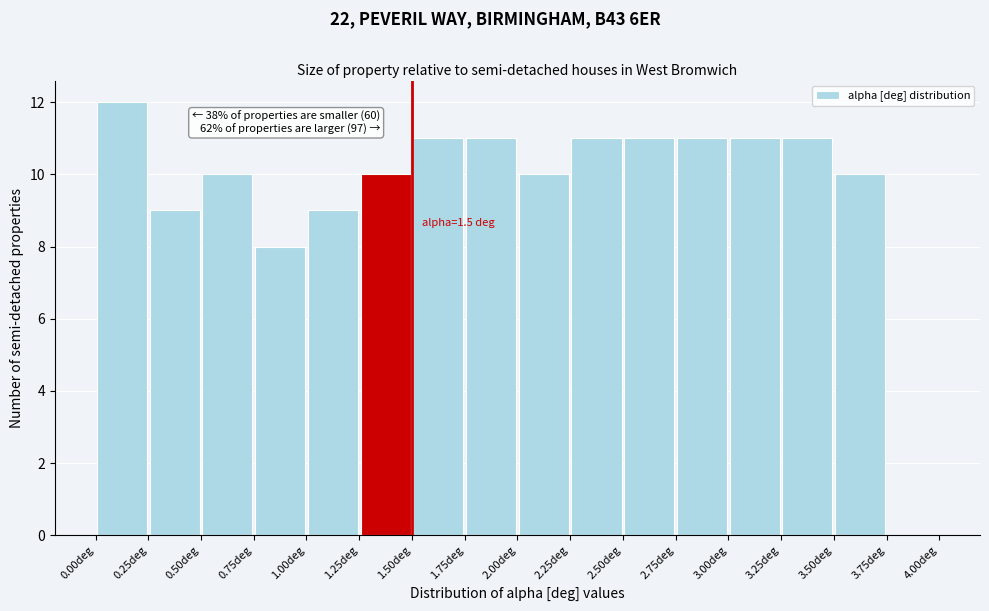

Over which range of the x-axis is the bar tallest?

0.00 to 0.25